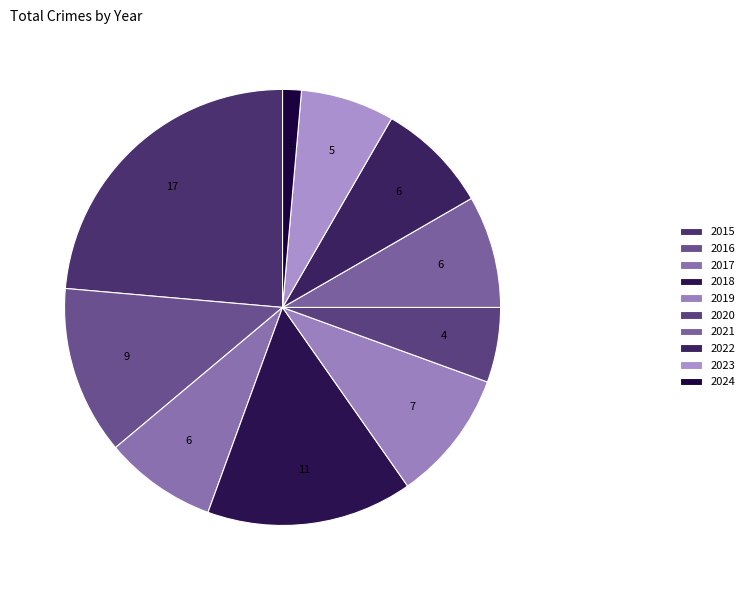

What is the largest slice in the pie chart?

2015